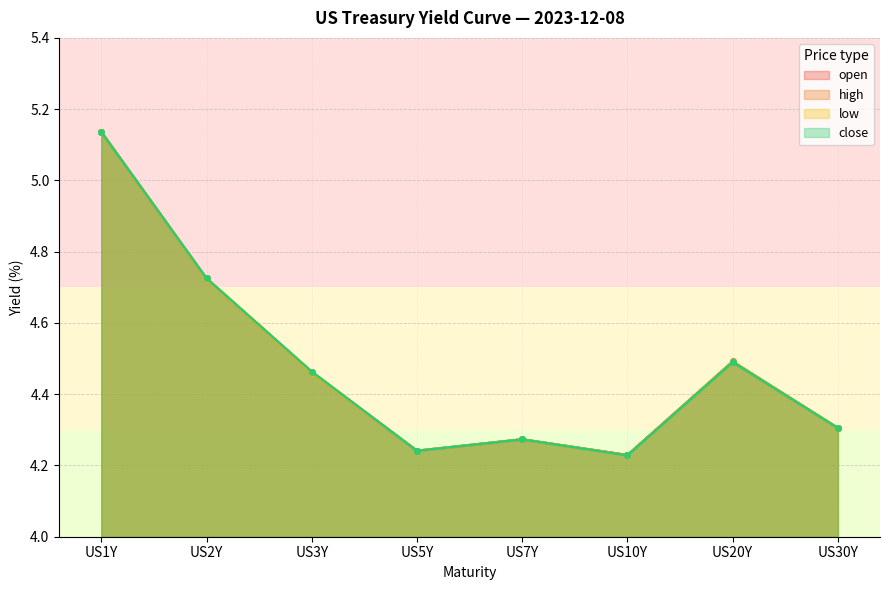

What is the difference between the maximum and minimum values in the low series?

0.9